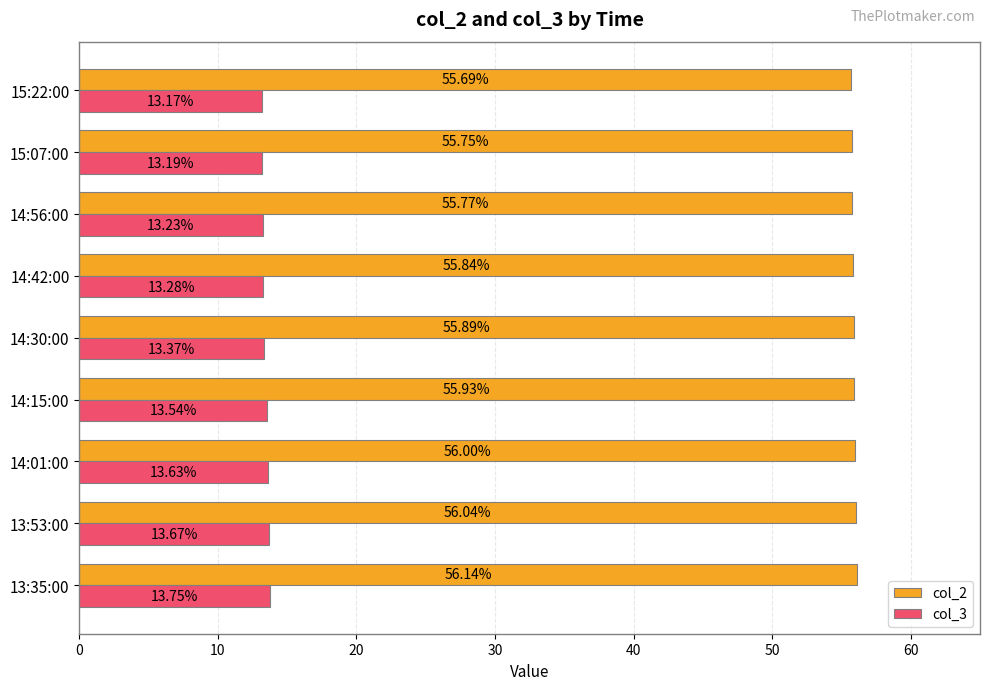

What is the spread (max minus min) of values at 14:56:00?

42.5